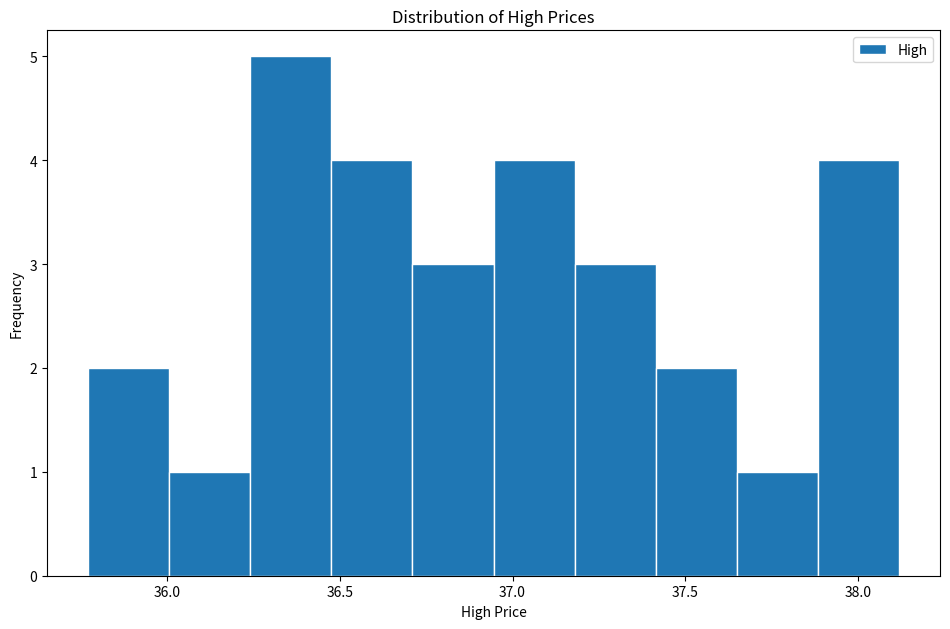

Reading left to right, transcribe this chart: for each bar, give the range it covers on the x-axis and its height. Neither the bar edges nor the heights are printed on the chart, so give them approximately, as read against the axes.

35.75 to 36.00: 2
36.00 to 36.25: 1
36.25 to 36.50: 5
36.50 to 36.70: 4
36.70 to 36.95: 3
36.95 to 37.20: 4
37.20 to 37.40: 3
37.40 to 37.65: 2
37.65 to 37.90: 1
37.90 to 38.10: 4